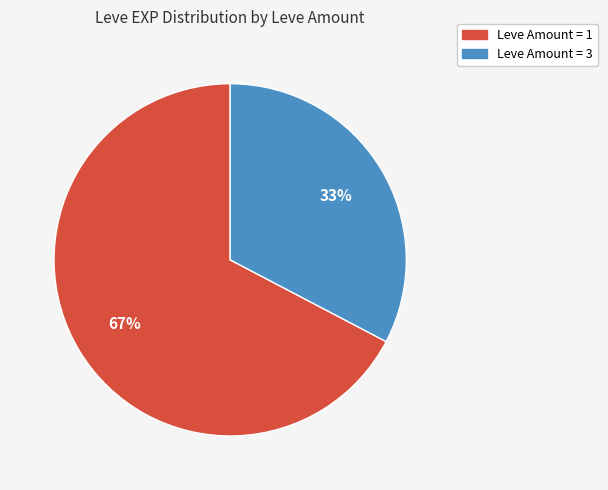

Is there any slice that represents more than half of the pie?

Yes